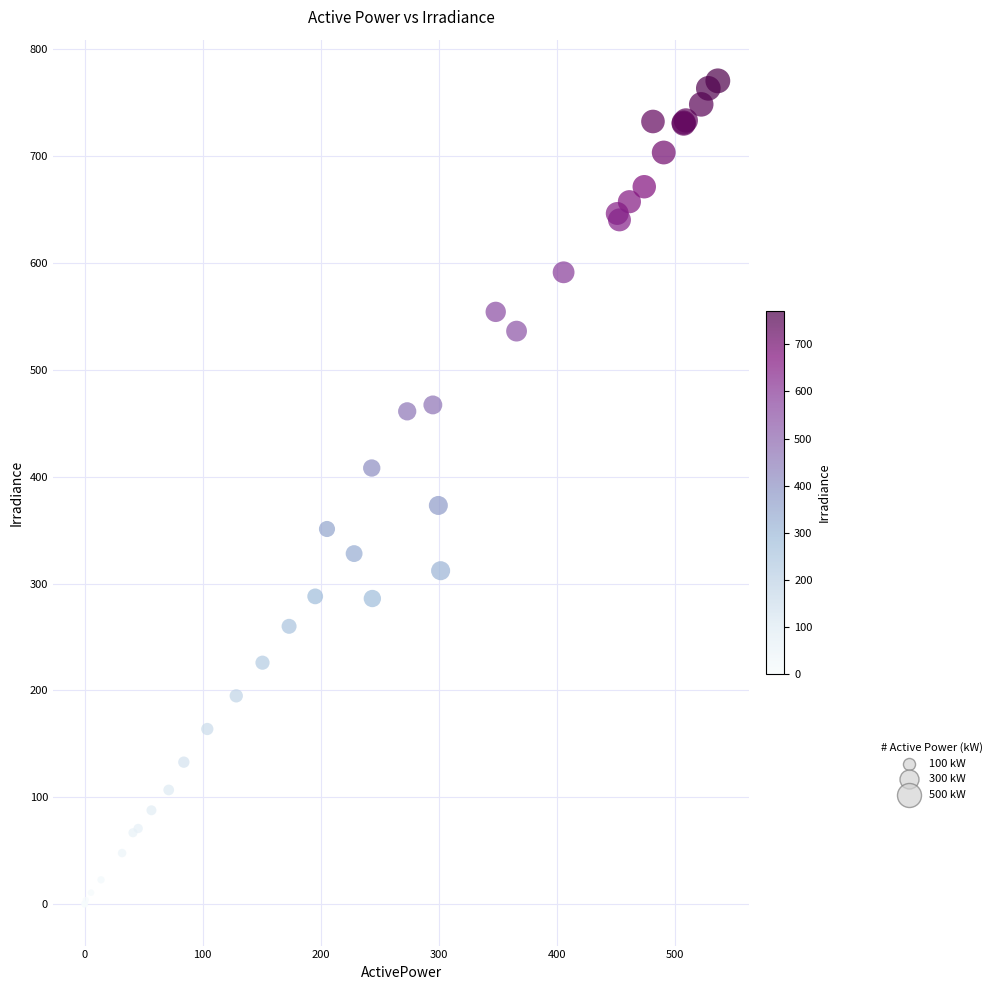

What Y value in the scatter plot is closest to 385?

373